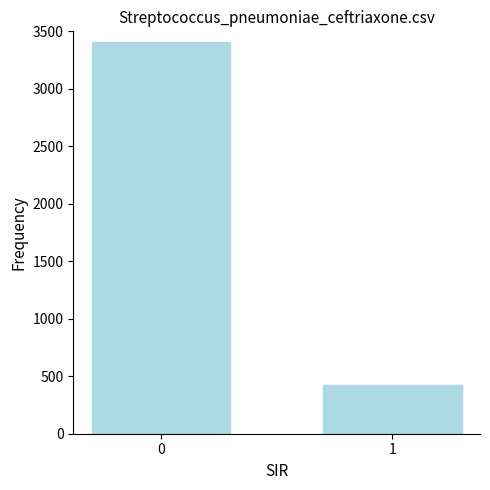

Rank the categories by value from lowest to highest.

1, 0